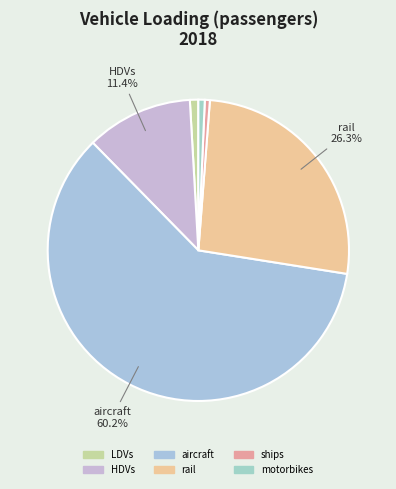

Do aircraft and rail together represent more than half of the pie?

Yes